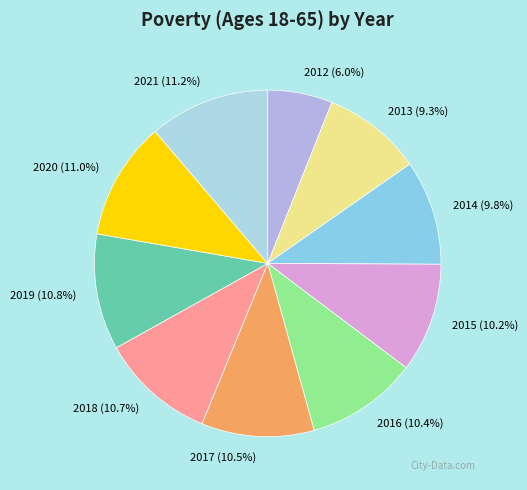

Count the number of slices in the pie.

10